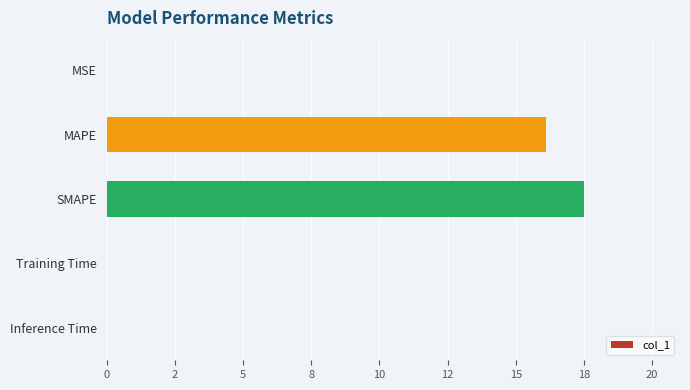

Are the bars horizontal?

Yes